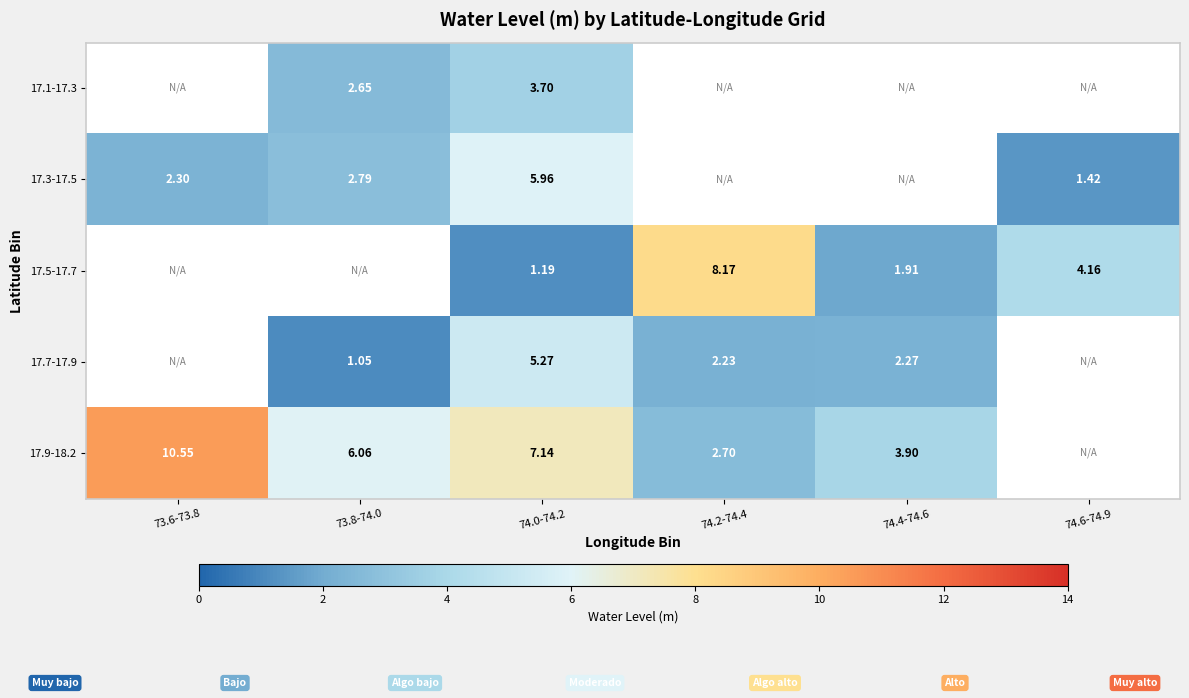

Is the value of 17.9-18.2 at 73.6-73.8 greater than the value of 17.7-17.9 at 73.6-73.8?

No